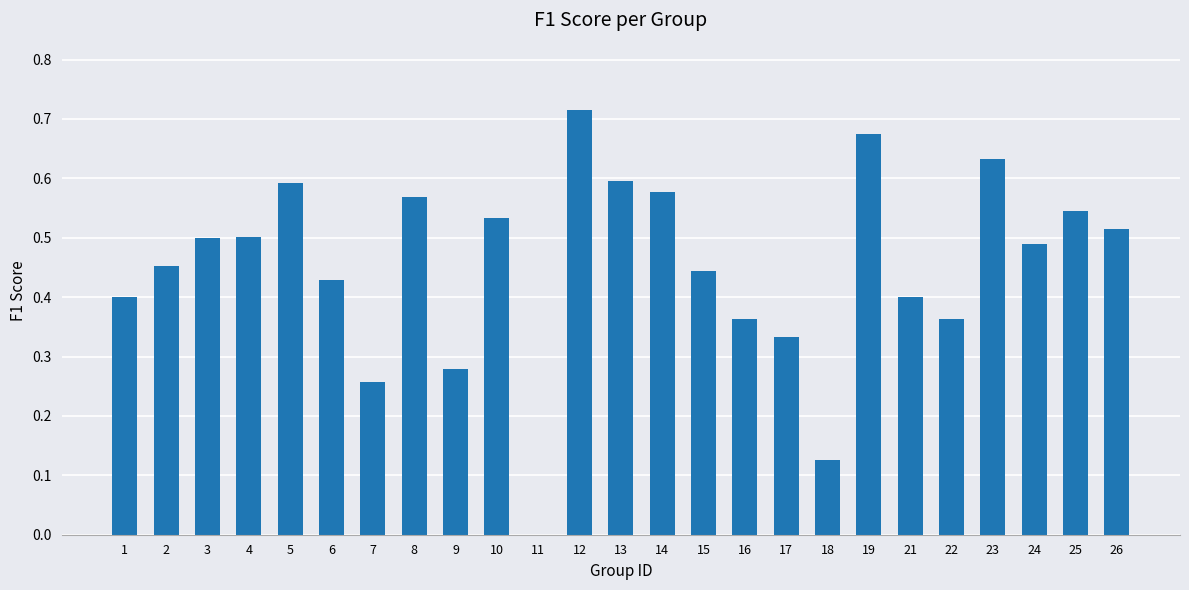

What is the change in value from 1 to 10?

+0.1